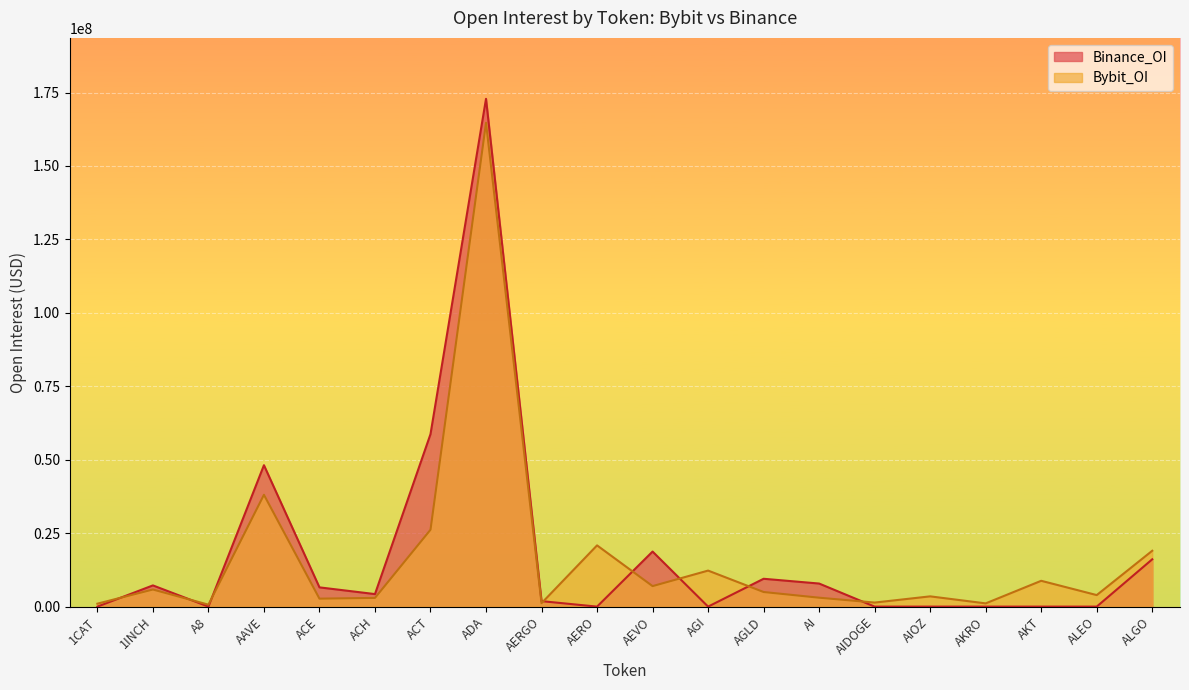

True or false: Bybit_OI has a value of 4973830 at AGLD.

True